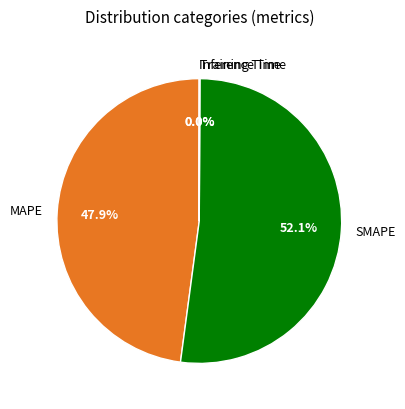

Which has a higher value, SMAPE or MAPE?

SMAPE